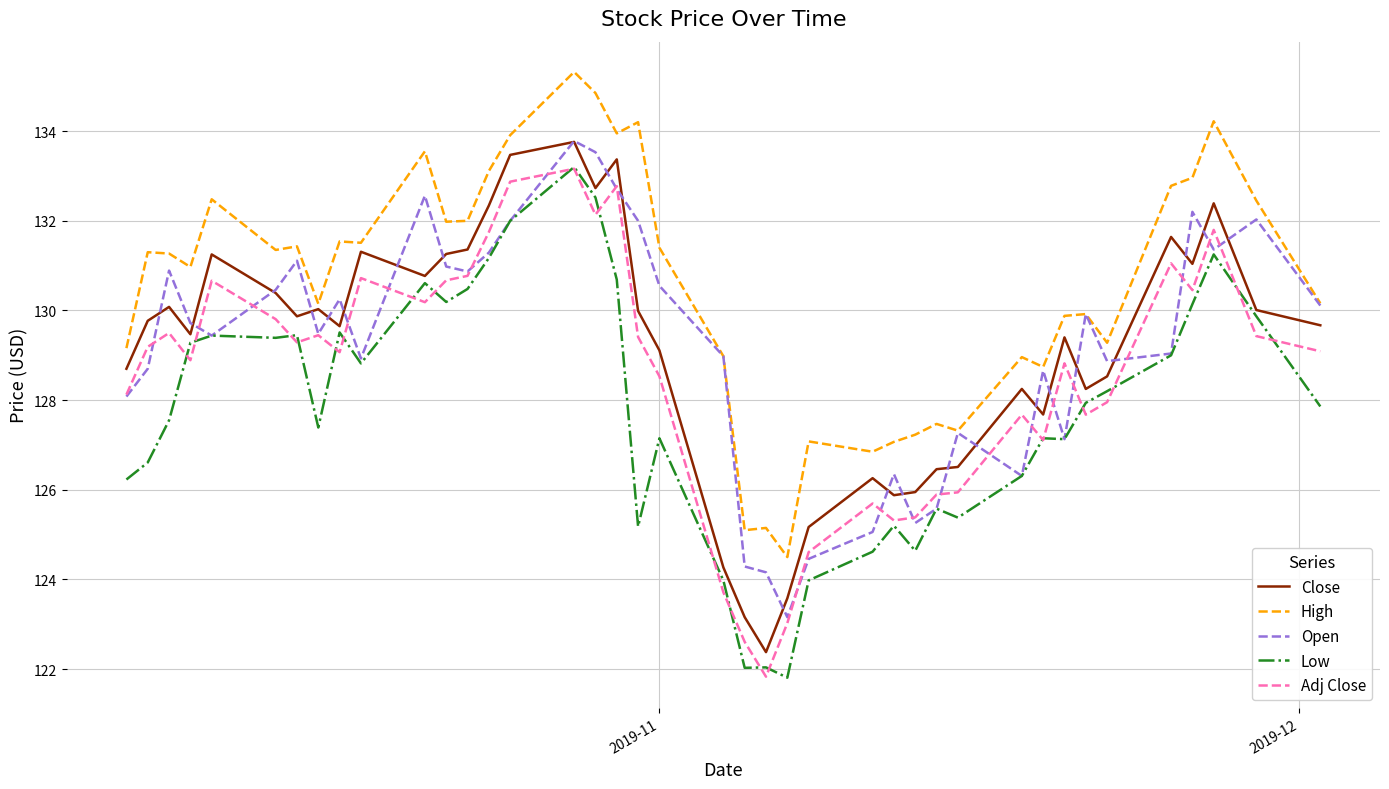

What is the minimum value shown in the chart?

121.8